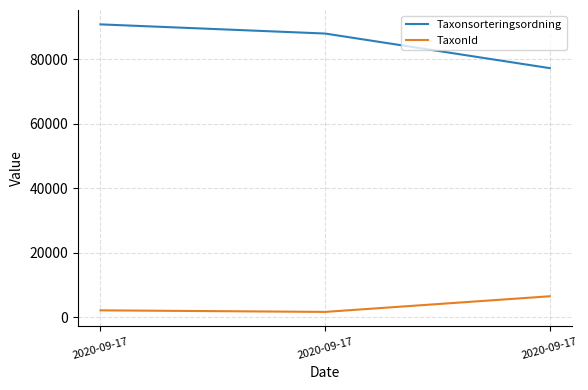

How many lines are shown in the chart?

2